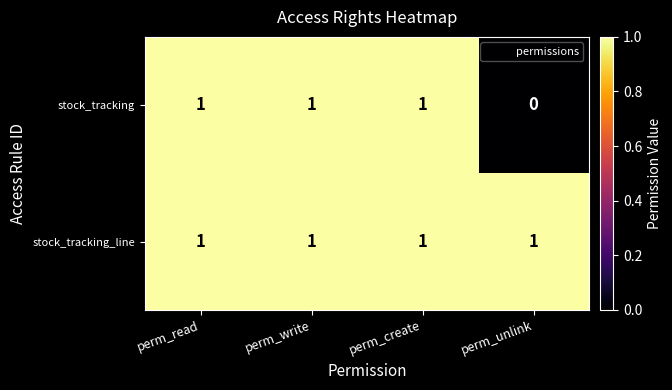

Where is stock_tracking nearest to the value 0?

perm_unlink